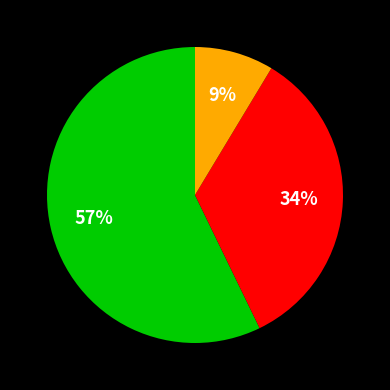

Is there a majority slice in this chart?

Yes